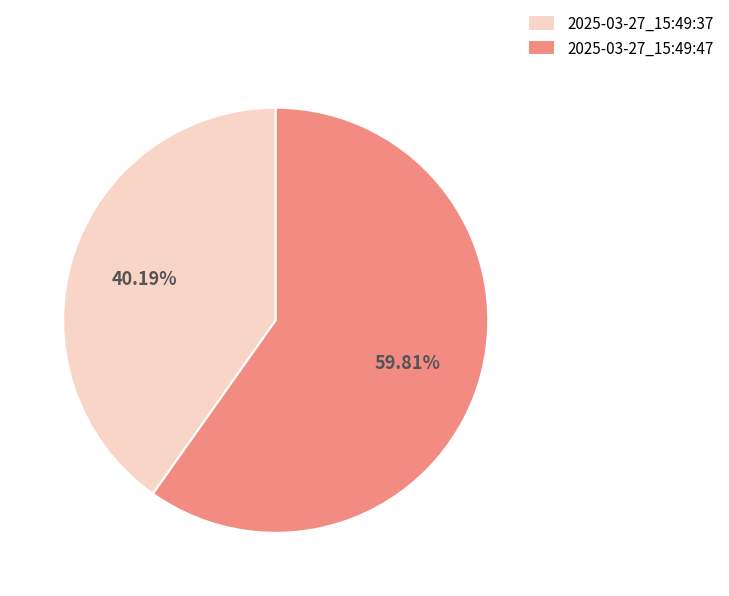

What portion of the pie excludes 2025-03-27_15:49:37?

59.8%